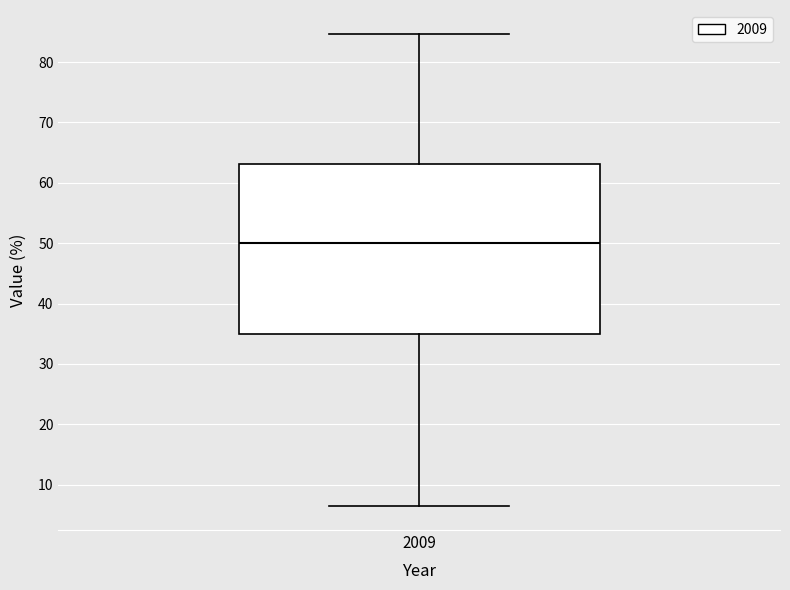

Transcribe this box plot: give where the median line is, the range the box spans, and where the two whiskers end, as read against the y-axis. The values are not printed on the chart, so give them approximately, as read against the axis.

median 50, box 35 to 63, whiskers 6 to 85